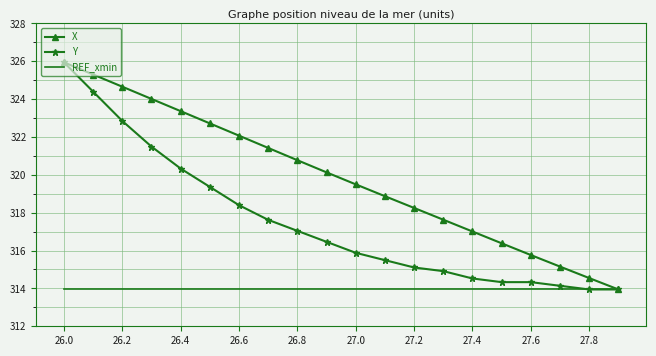

List the series in order of their overall mean, highest first.

X, Y, REF_xmin